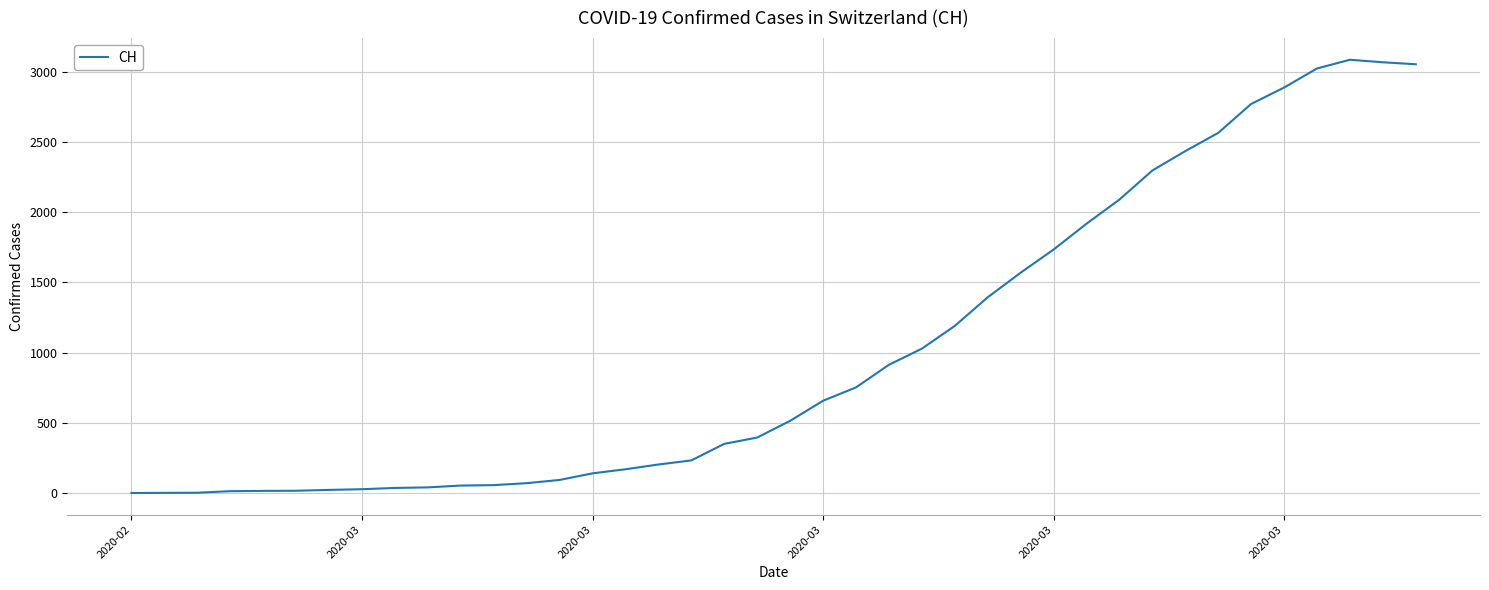

What is the maximum value shown in the chart?

3086